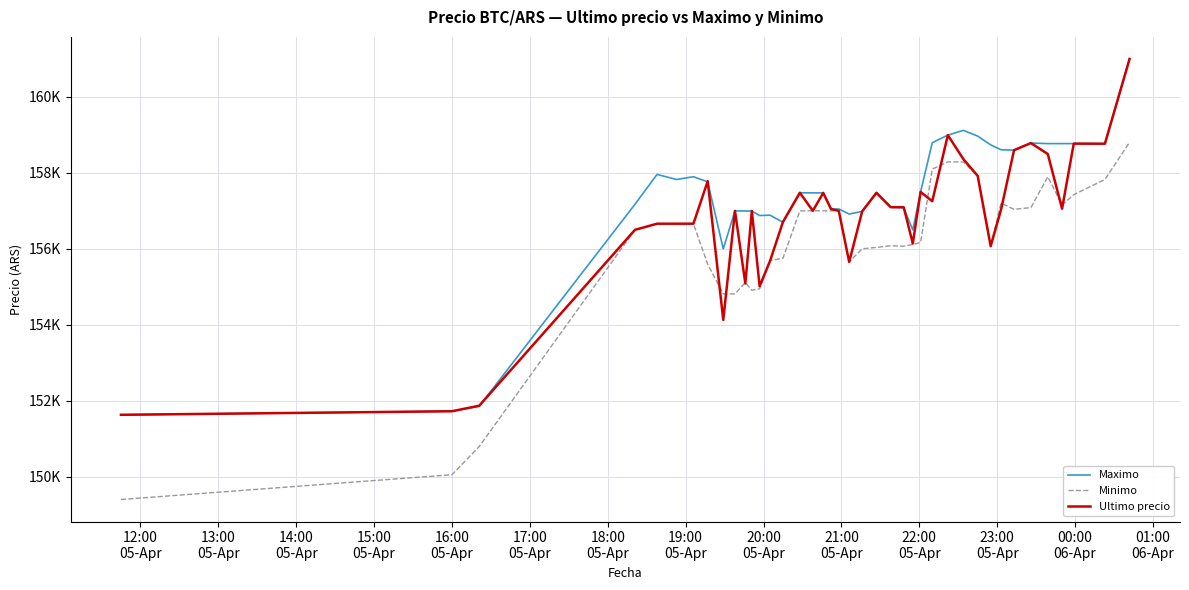

What are all the series names shown in the legend?

Maximo, Minimo, Ultimo precio